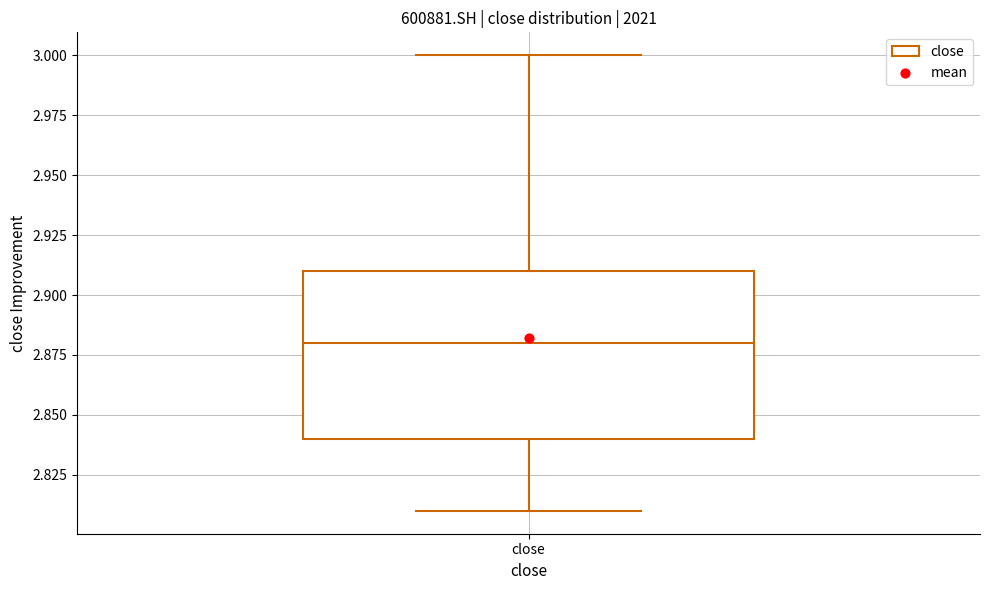

Read this box plot against the y-axis: the position of the median line, the range covered by the box, and the ends of both whiskers. The values are not printed on the chart, so give them approximately, as read against the axis.

median 2.88, box 2.84 to 2.91, whiskers 2.81 to 3.00